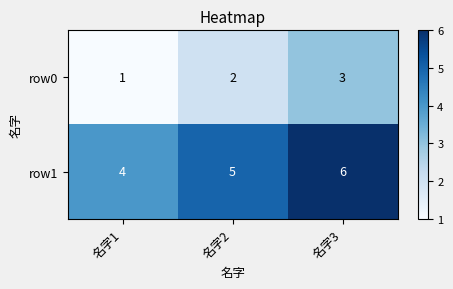

At 名字1, list the series in order from smallest to largest.

row0, row1